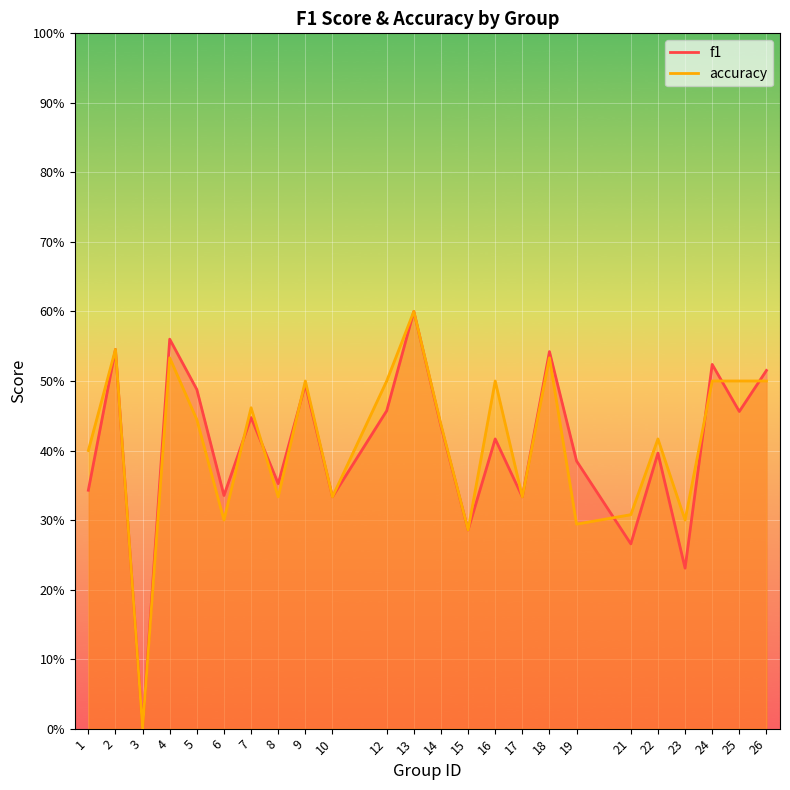

What is the maximum value shown in the chart?

0.6